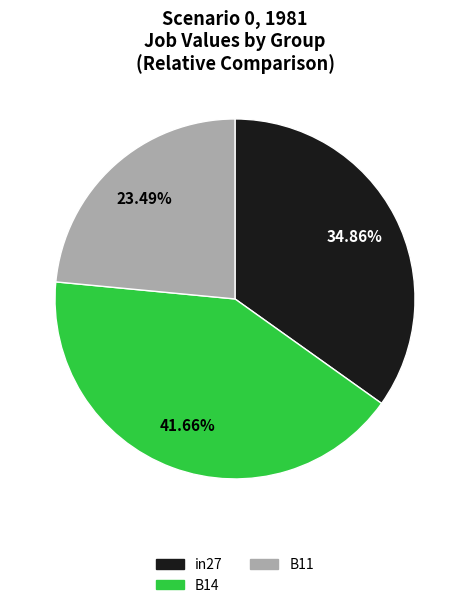

To the nearest percent, what portion does B11 represent?

23%